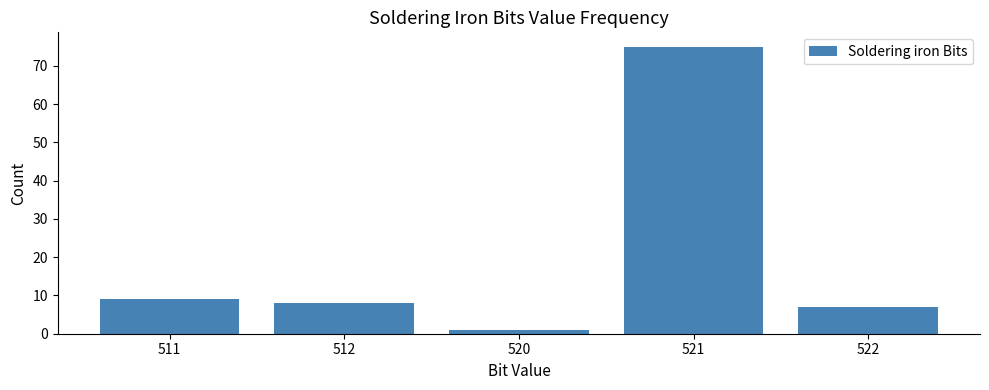

Are the bars horizontal?

No